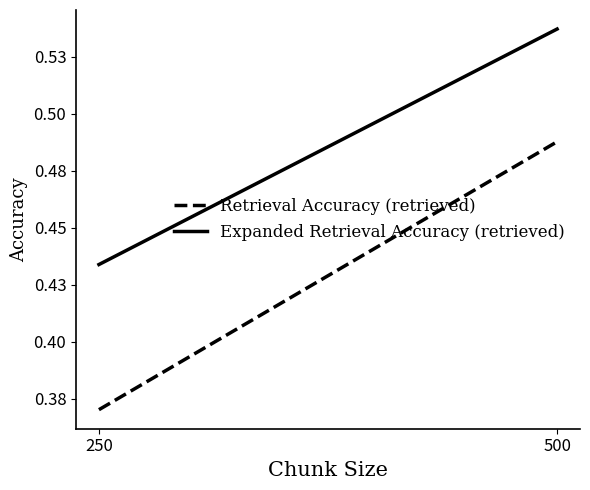

Rank the categories by Expanded Retrieval Accuracy (retrieved) value from lowest to highest.

250, 500